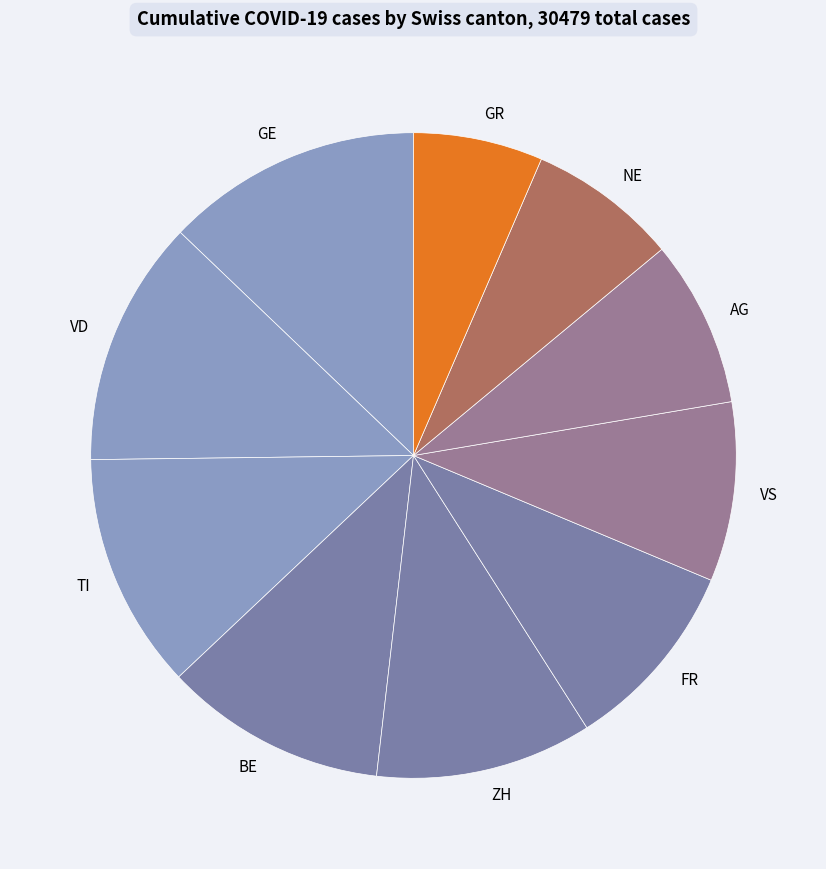

Does any single category account for the majority?

No